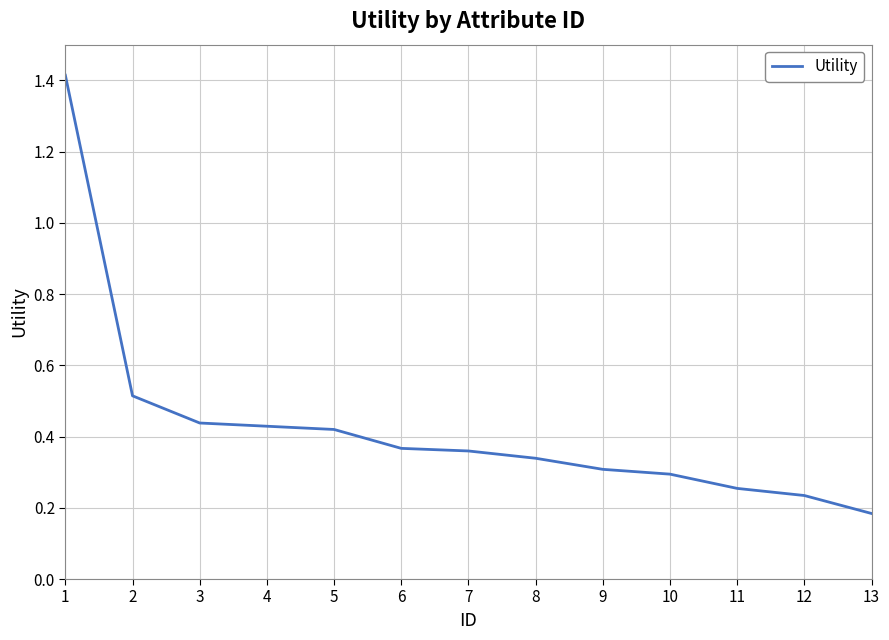

Does the chart have visible grid lines?

Yes